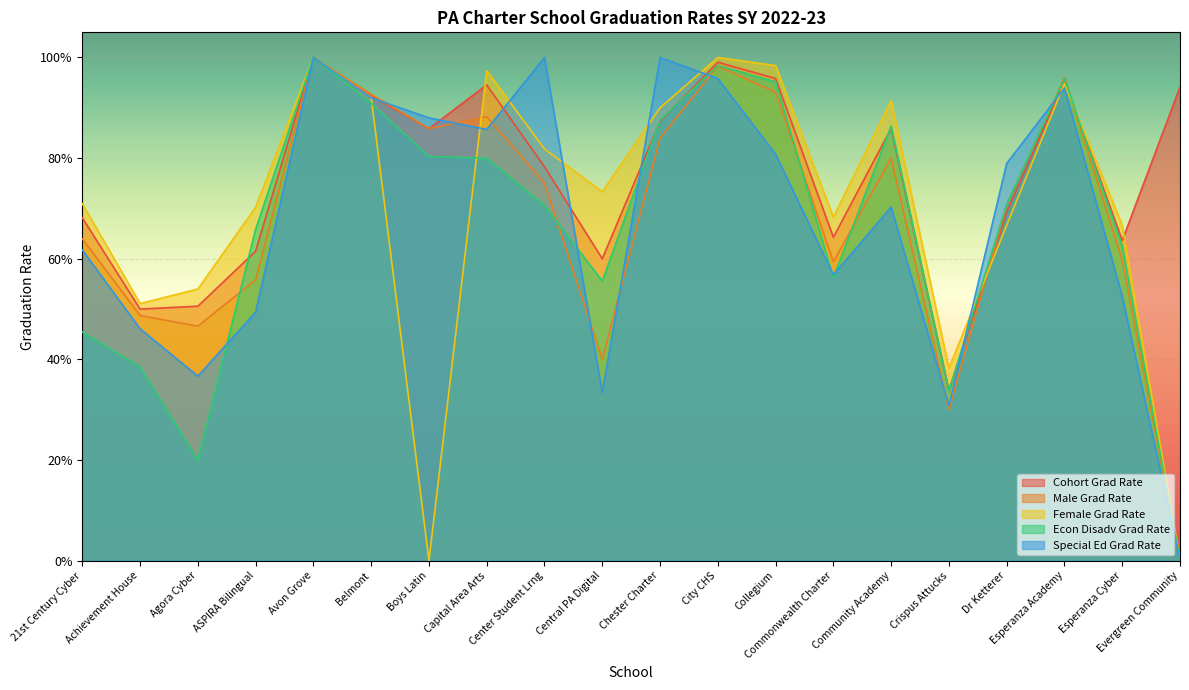

List the labels in order of Male Grad Rate value, largest first.

Avon Grove, City CHS, Esperanza Academy, Collegium, Belmont, Capital Area Arts, Boys Latin, Chester Charter, Community Academy, Center Student Lrng, Dr Ketterer, 21st Century Cyber, Esperanza Cyber, Commonwealth Charter, ASPIRA Bilingual, Achievement House, Agora Cyber, Central PA Digital, Crispus Attucks, Evergreen Community